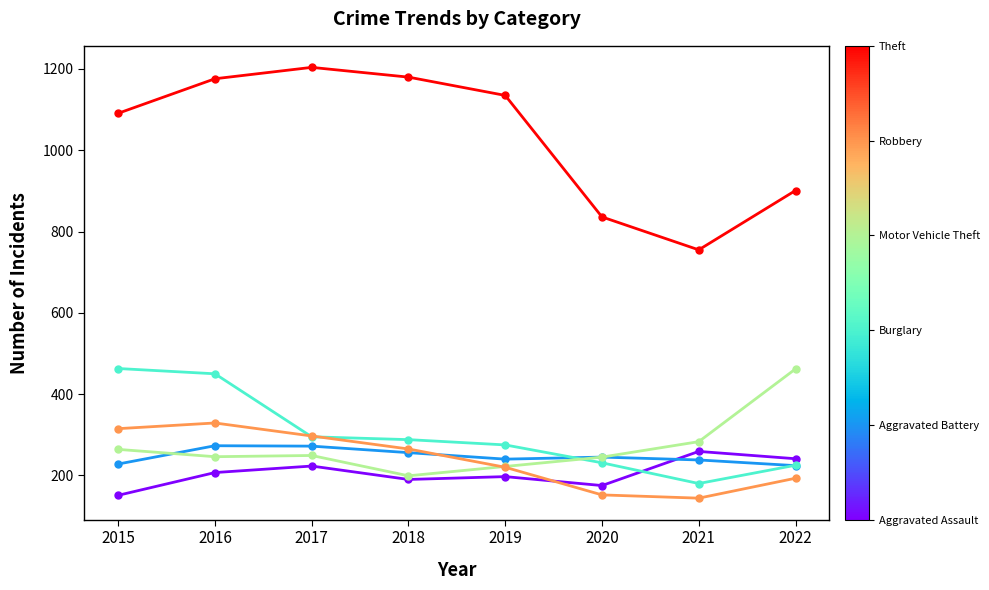

What is the minimum value shown in the chart?

144